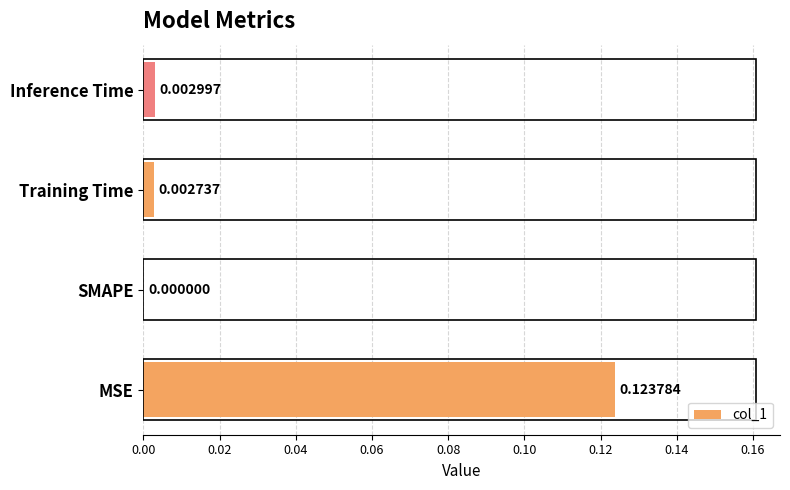

At which category does the chart reach its peak across all series?

MSE